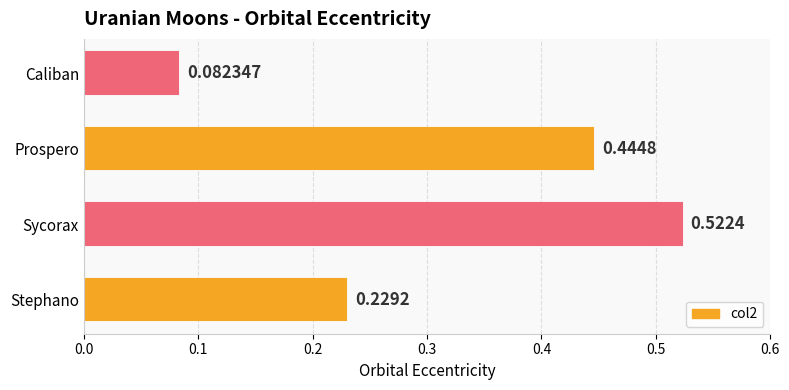

Rank the categories by value from highest to lowest.

Sycorax, Prospero, Stephano, Caliban